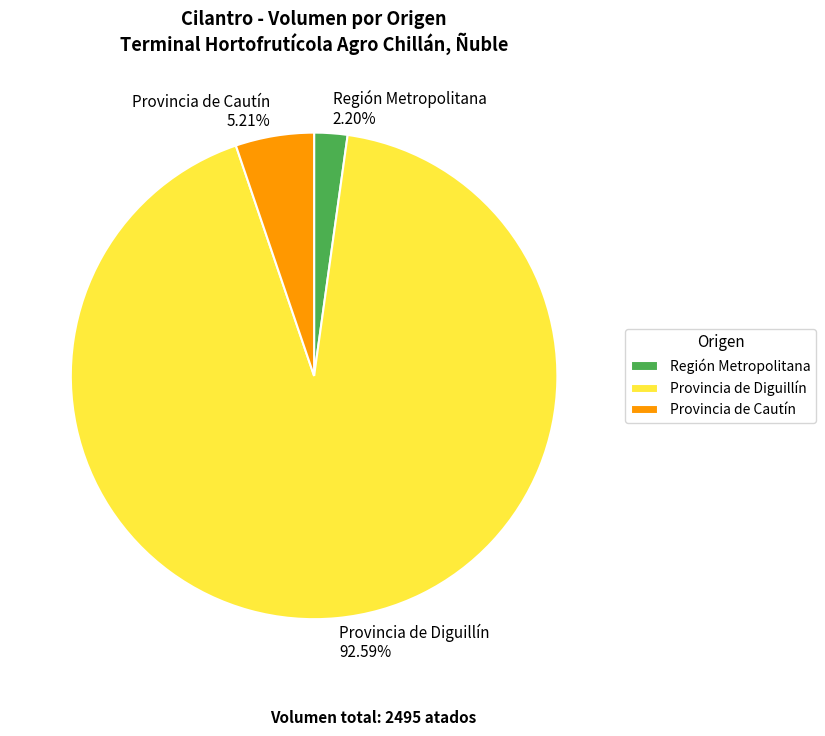

What is the ratio of the value at Provincia de Cautín to the value at Región Metropolitana?

2.4